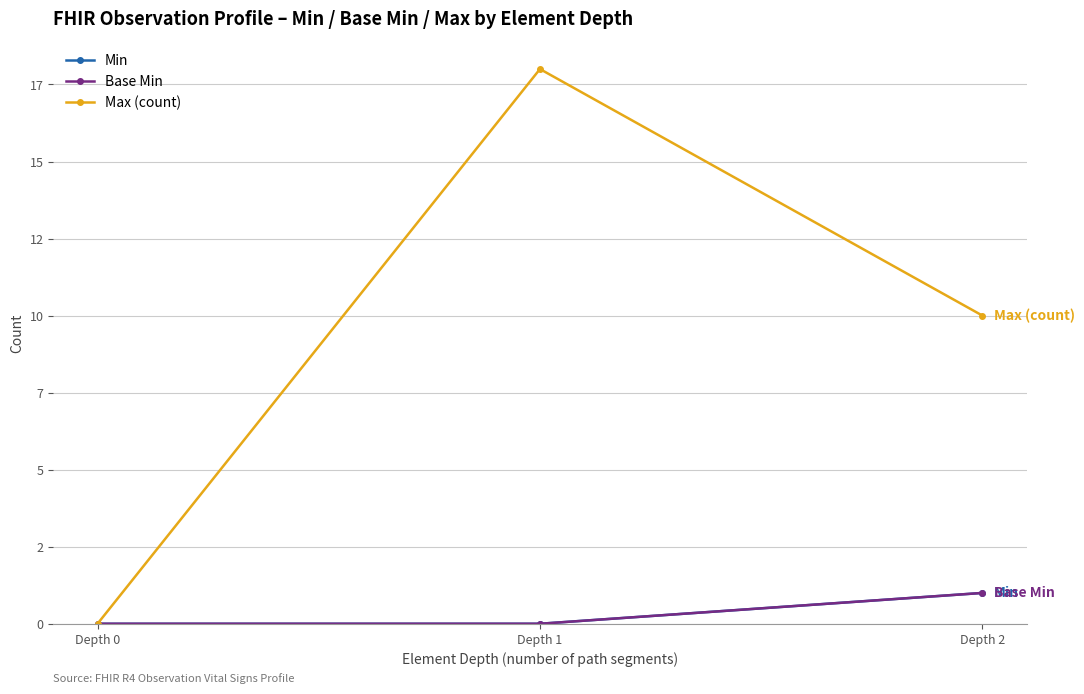

What is the difference between the second highest and minimum values in the Max (count) series?

10